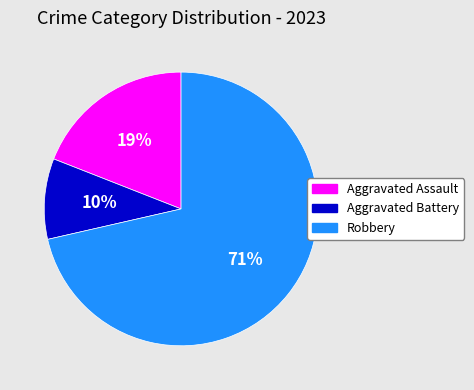

To the nearest percent, what is the average slice percentage?

33%